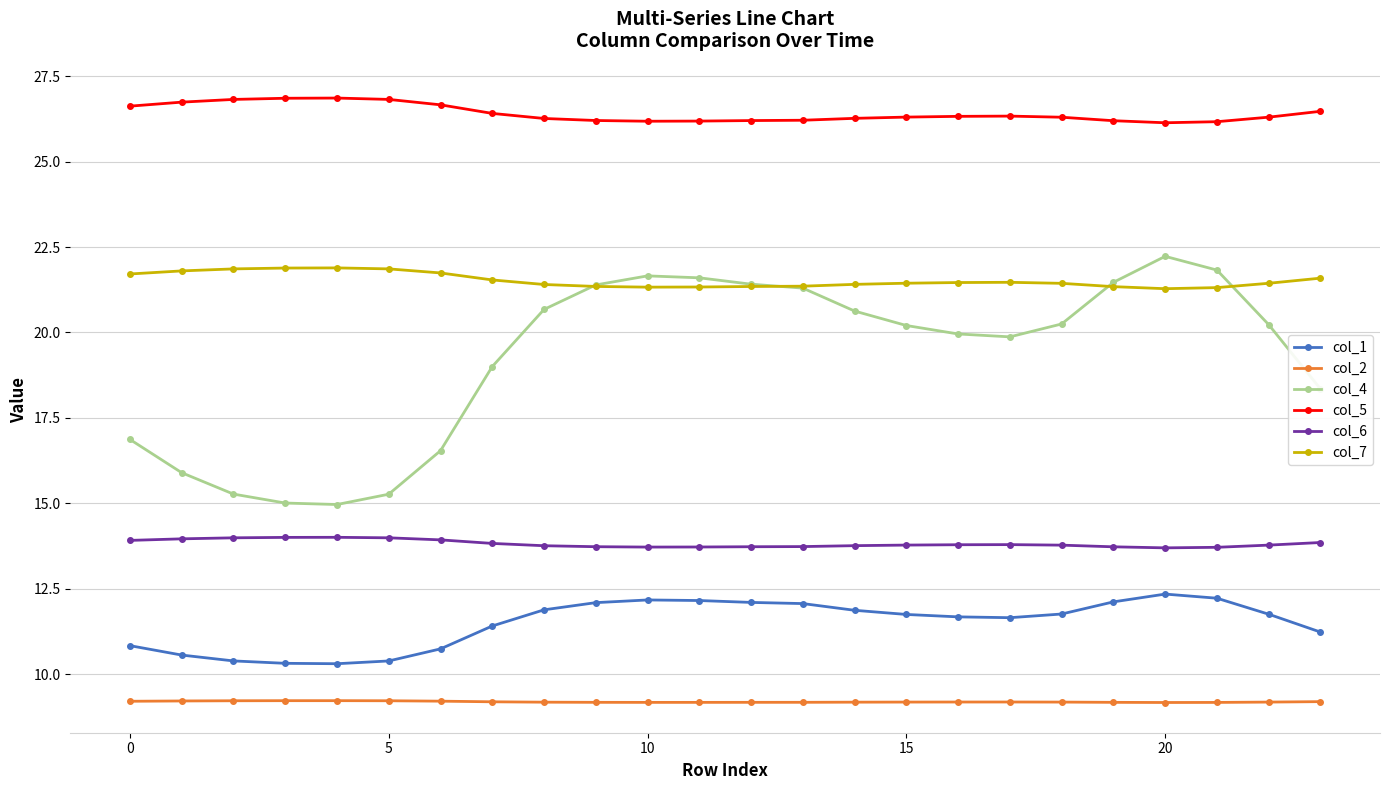

True or false: col_2 and col_1 cross at least once.

False